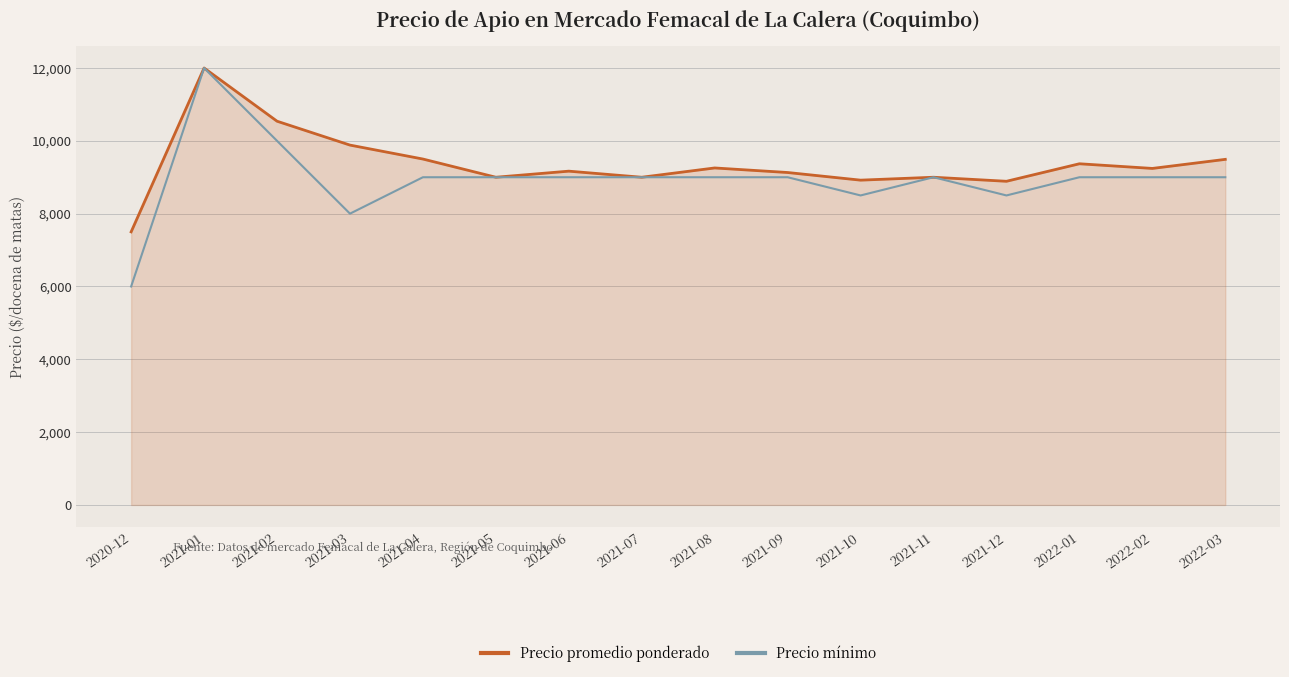

What is the highest value of the Precio promedio ponderado series?

12000